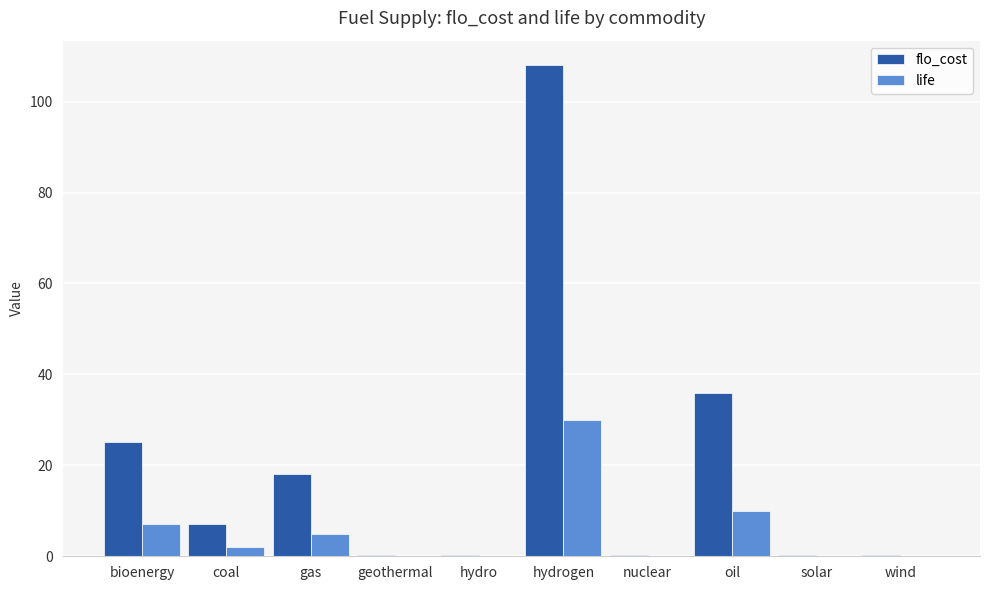

What is the greatest value displayed?

108.0